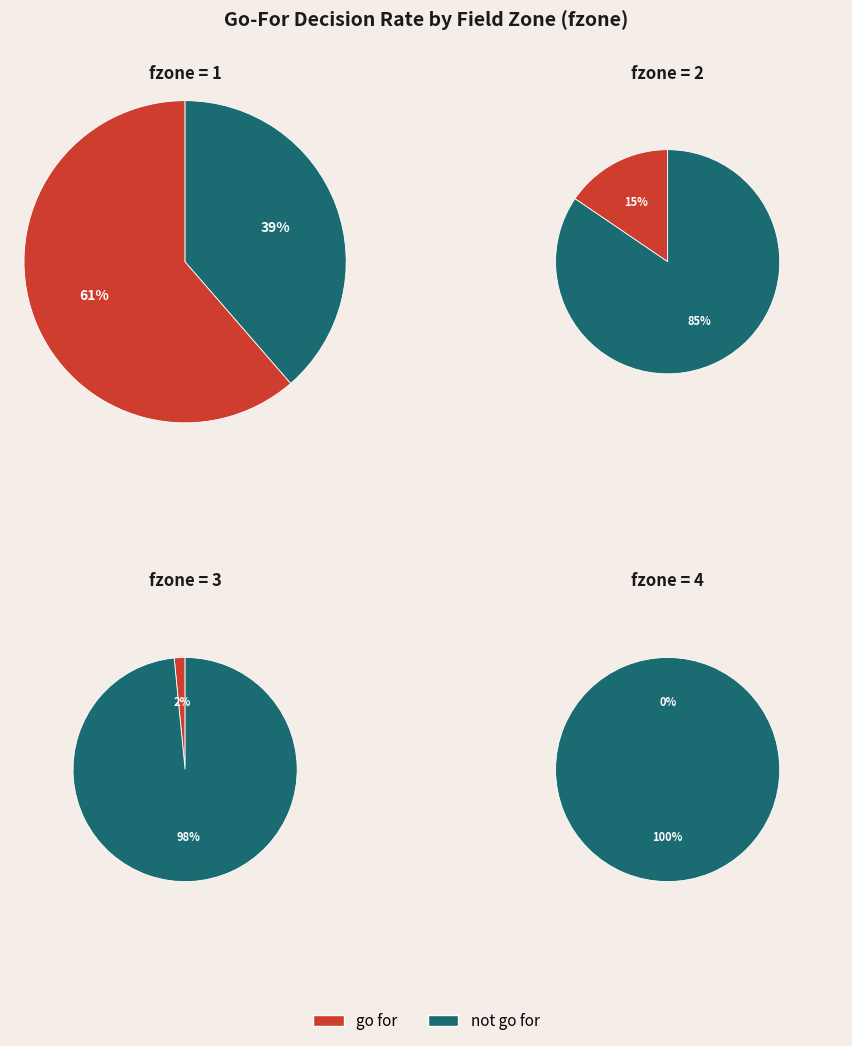

The y=10 slice represents 1% of the pie. True or false?

False